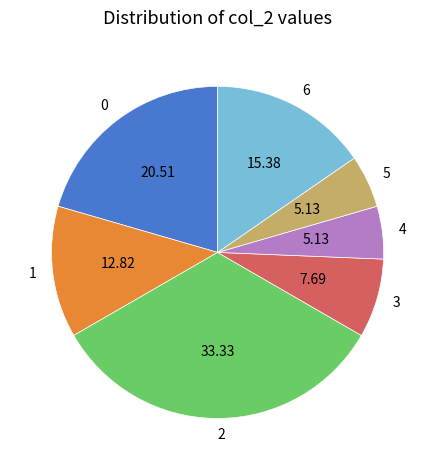

Is the sum of 0 and 5 greater than half?

No